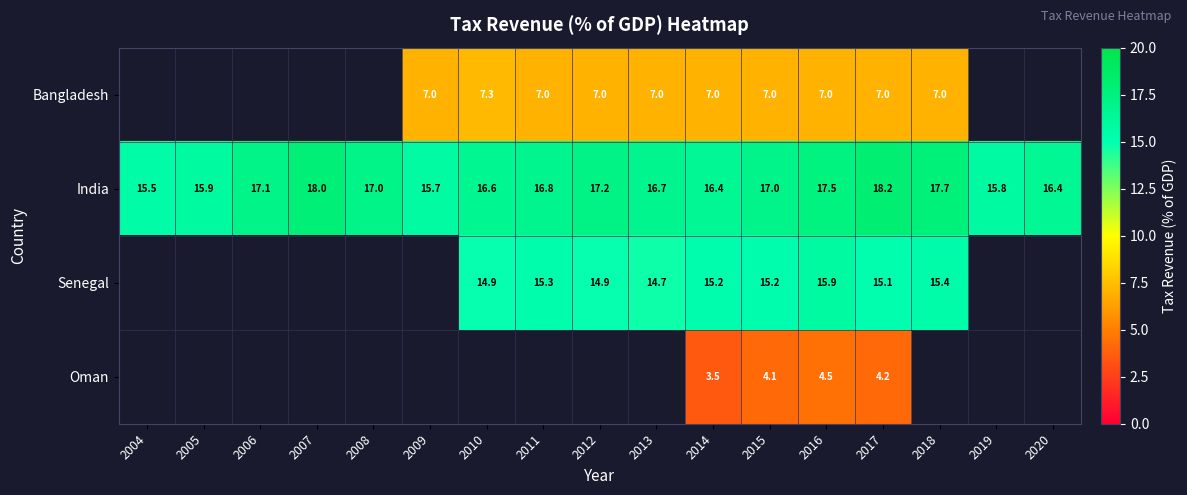

True or false: Bangladesh has a value of 7.0 at 2012.

True